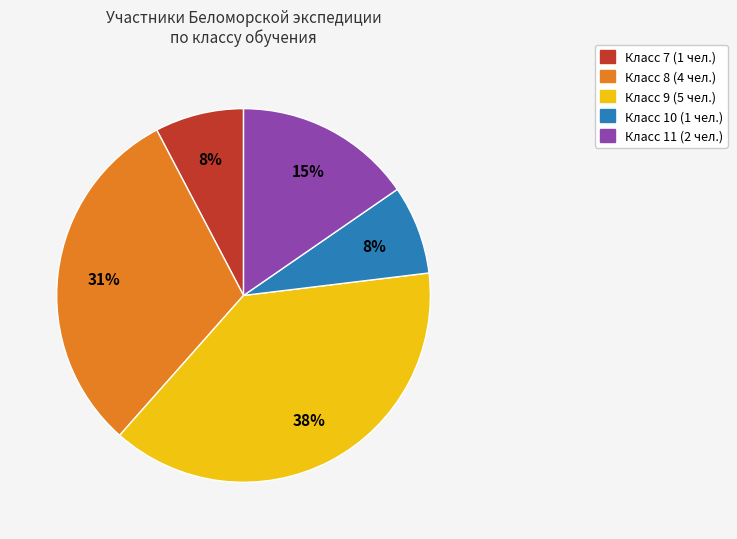

To the nearest percent, what is the average slice percentage?

20%